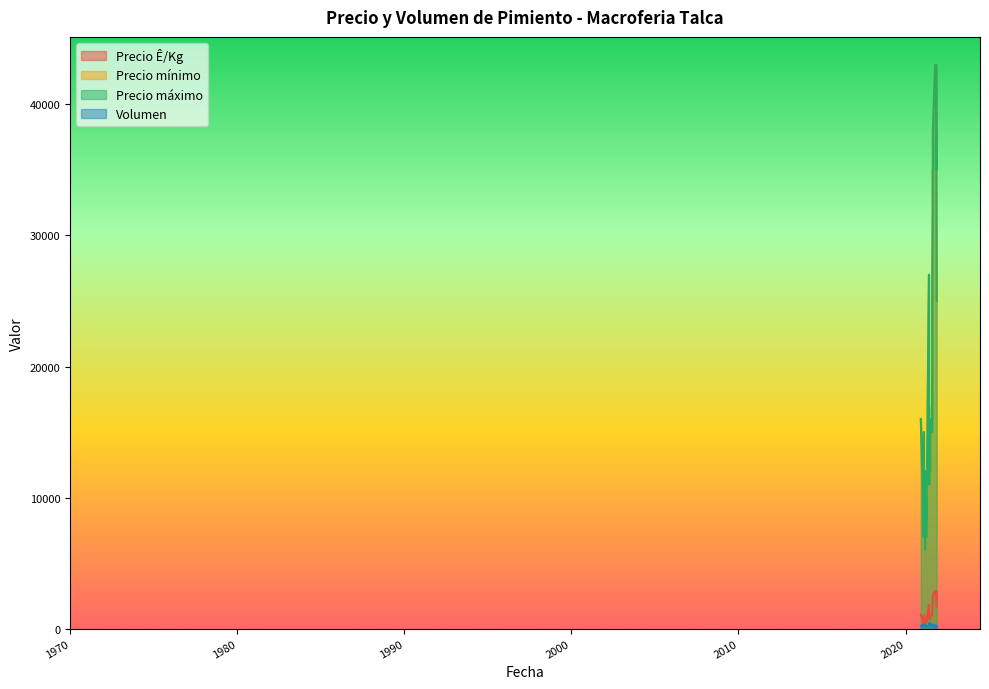

Rank the categories by Precio Ê/Kg value from lowest to highest.

2021-03-03, 2021-02-04, 2021-01-27, 2021-03-30, 2021-03-19, 2021-03-08, 2021-03-03, 2021-03-30, 2021-06-04, 2021-03-08, 2020-12-31, 2020-12-28, 2021-06-18, 2021-05-27, 2021-05-27, 2021-02-04, 2021-06-04, 2021-06-18, 2021-08-03, 2020-11-30, 2021-06-24, 2021-08-02, 2021-08-02, 2021-08-03, 2021-08-05, 2021-11-11, 2021-08-05, 2021-05-27, 2021-08-16, 2021-08-16, 2021-08-20, 2021-11-03, 2021-11-03, 2021-08-20, 2021-10-19, 2021-10-07, 2021-10-19, 2021-11-03, 2021-10-21, 2021-10-07